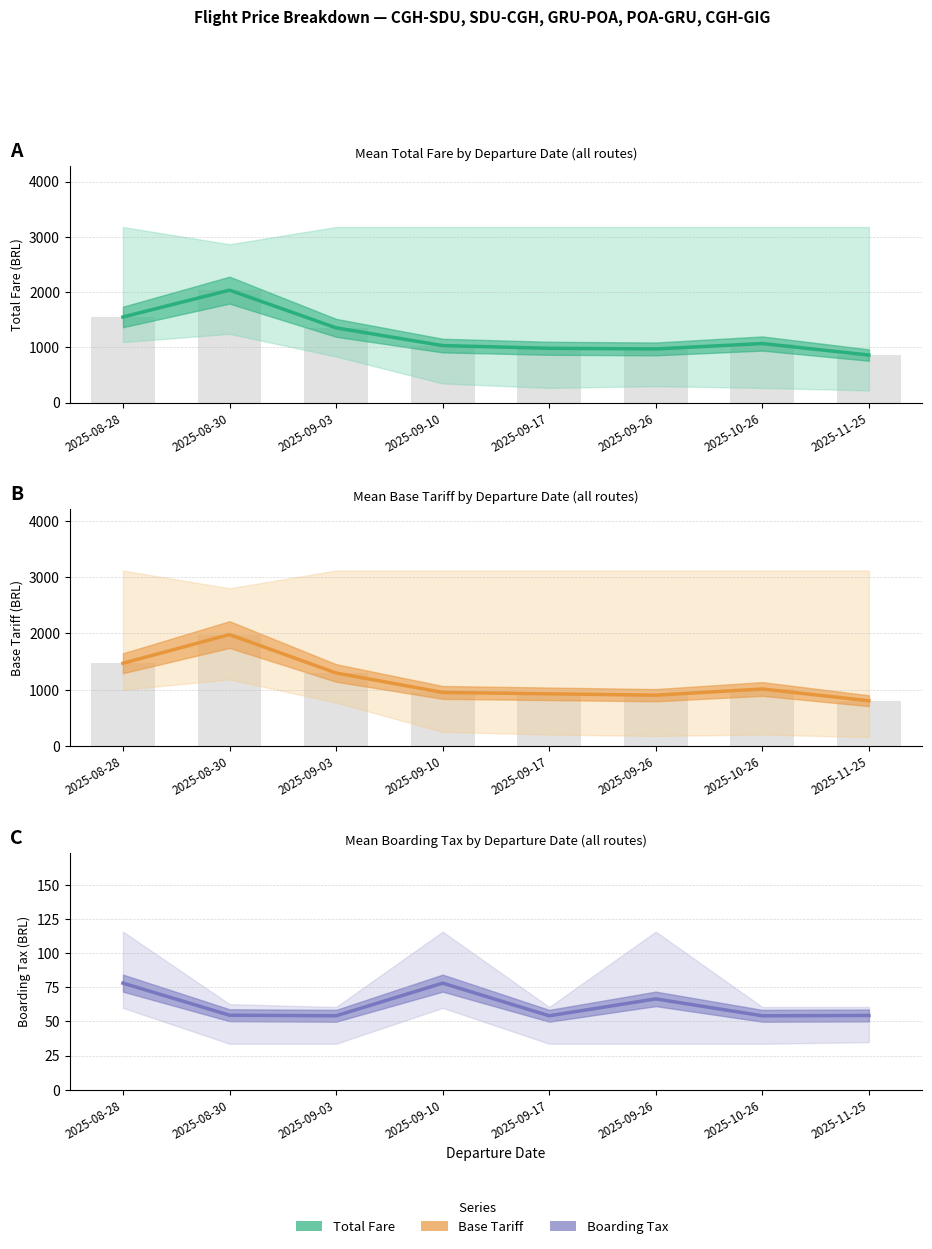

Rank the series at 2025-09-17 from highest to lowest value.

Mean TOTAL, Mean TOTAL (bar), Mean TARIFA, Mean TARIFA (bar), Mean TX EMBARQUE